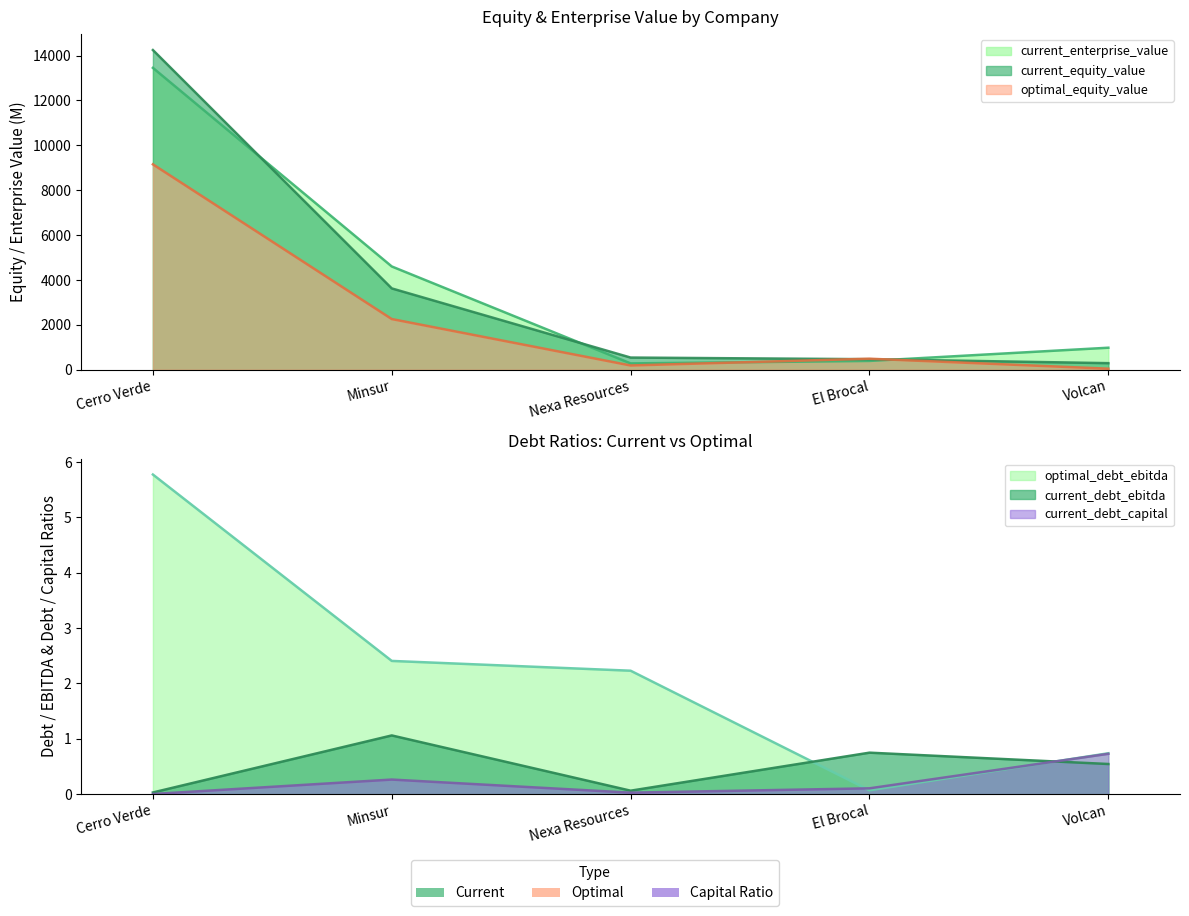

What value does the current_debt_ebitda series have at Volcan?

0.5